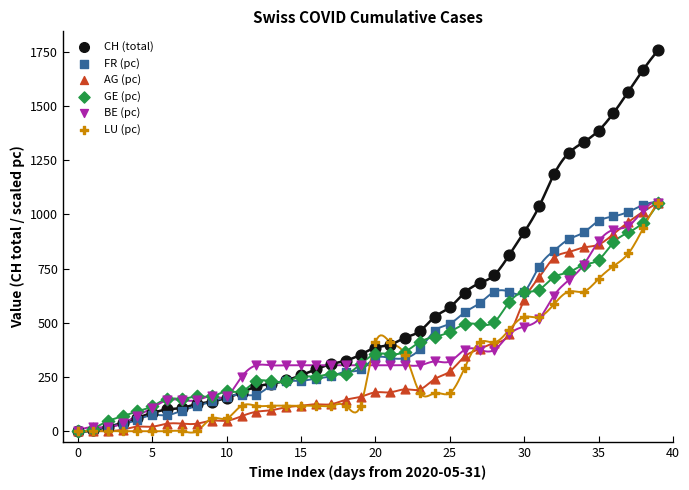

Which series contains the highest Y value?

CH (total)